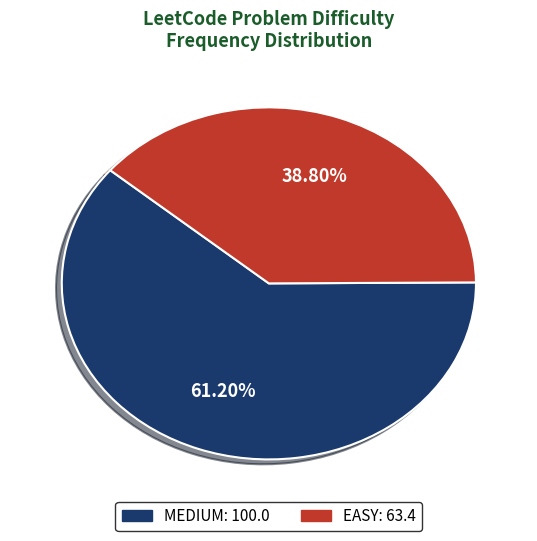

To the nearest percent, what percentage of the pie is MEDIUM?

61%